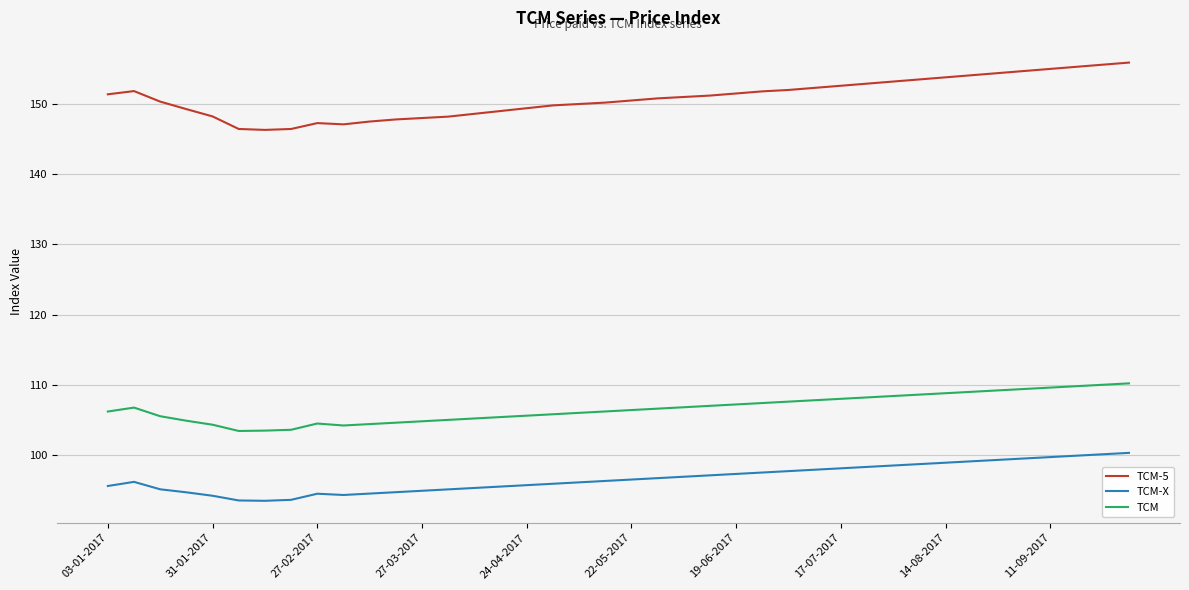

Which series has the largest total across all categories?

TCM-5